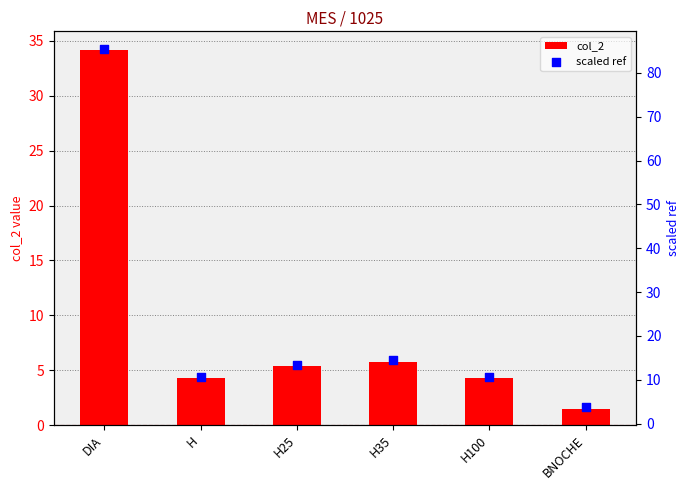

Which series contains the lowest Y value?

col_2